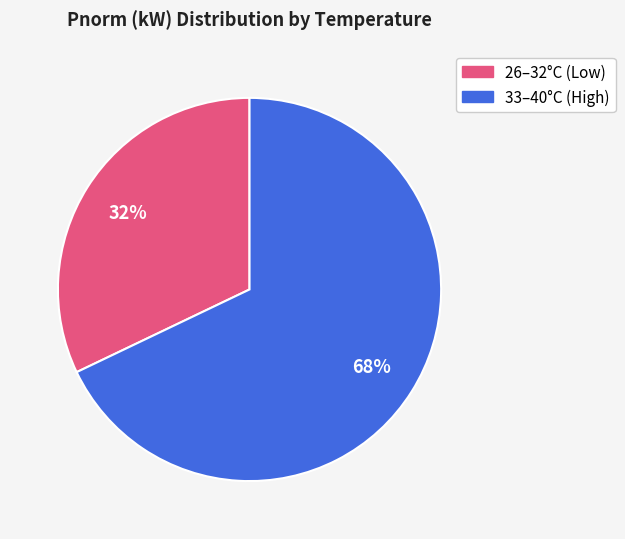

True or false: 26–32°C (Low) accounts for 38% of the total.

False